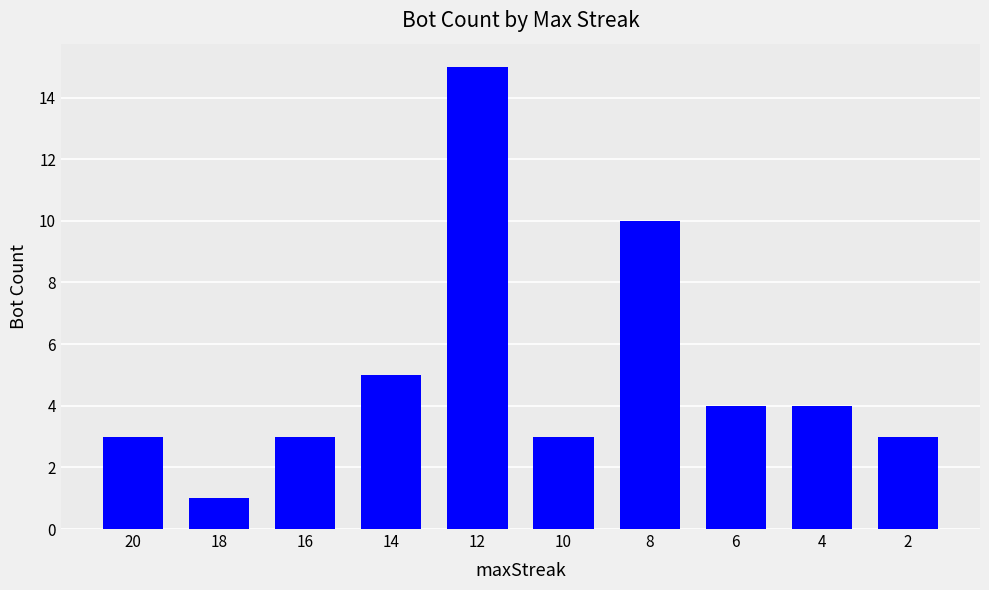

Reading right to left, transcribe all the data shown in this chart.

2=3	4=4	6=4	8=10	10=3	12=15	14=5	16=3	18=1	20=3